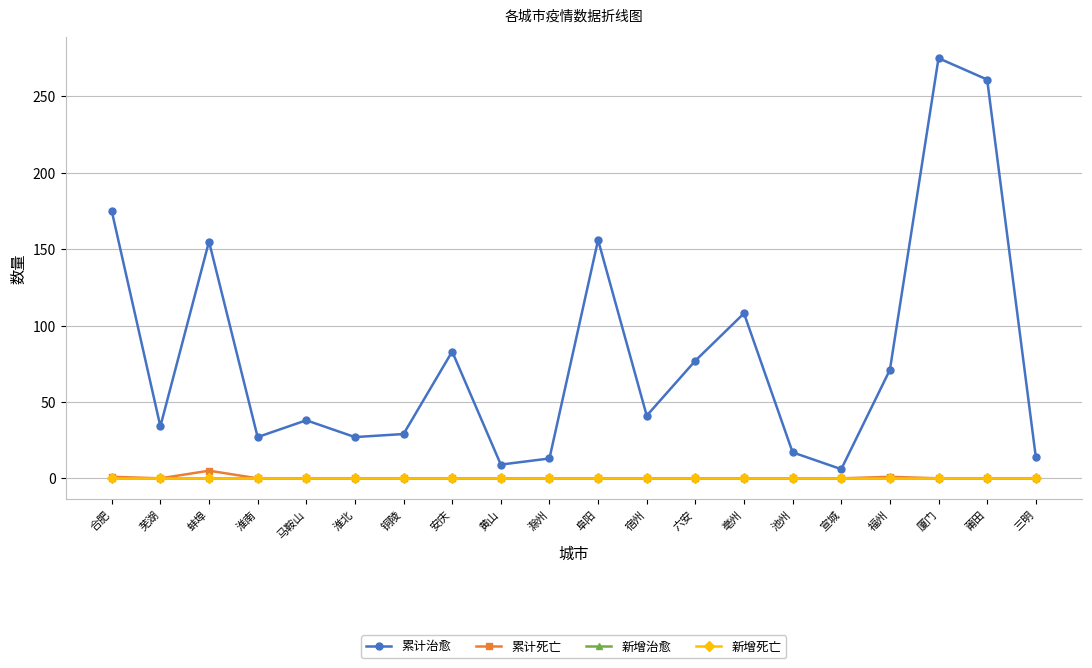

Which category has the lowest value across all series?

芜湖